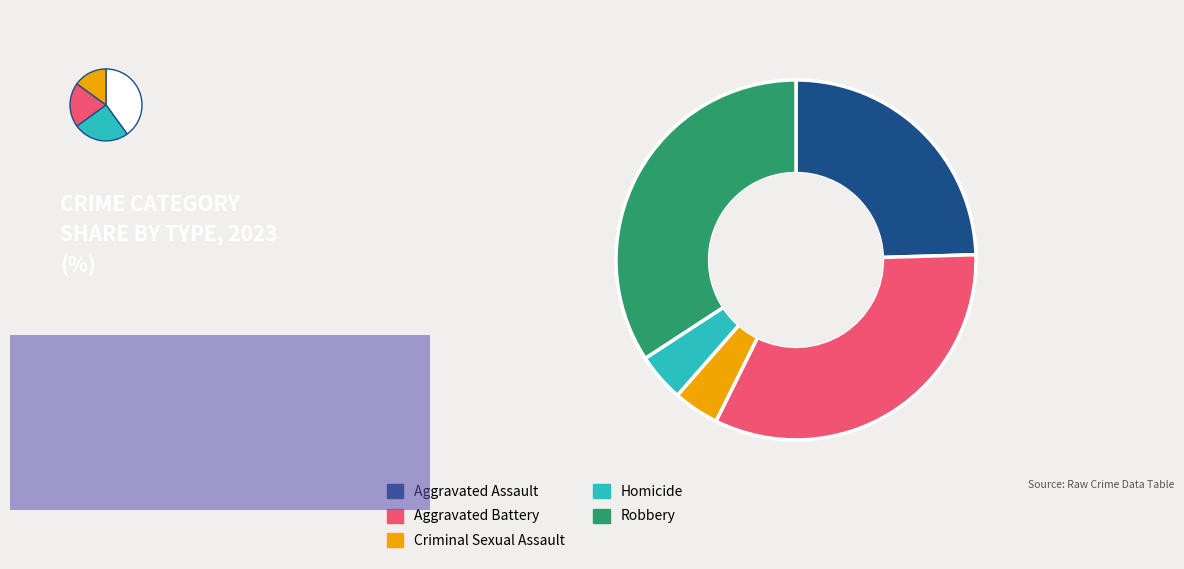

What percentage is the Criminal Sexual Assault slice, to the nearest percent?

4%